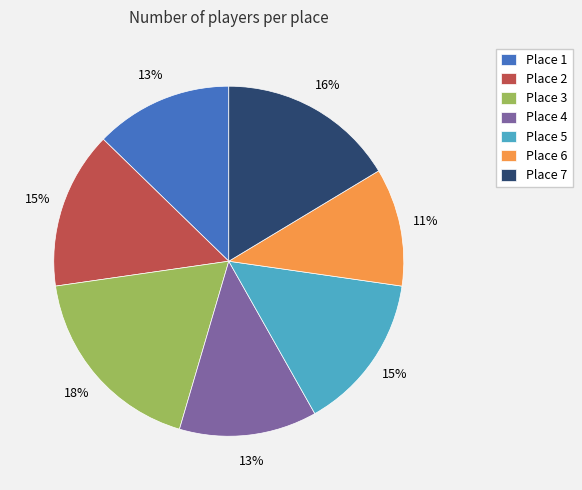

Between Place 2 and Place 4, which is larger?

Place 2